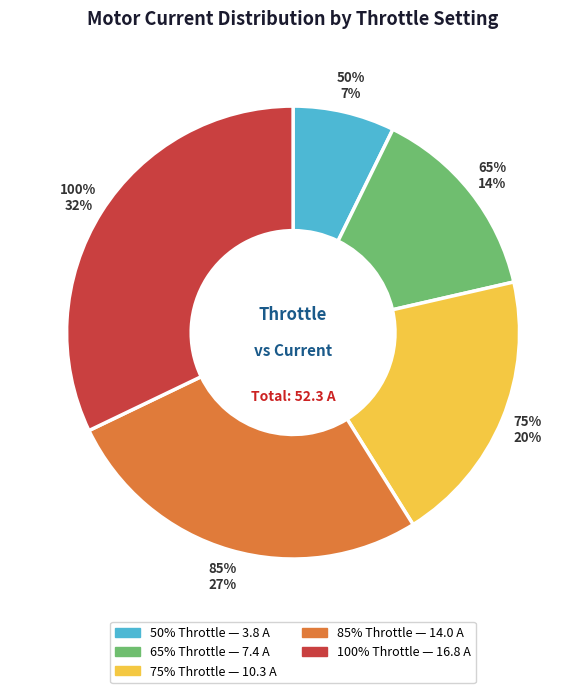

Do 75% and 85% together represent more than half of the pie?

No